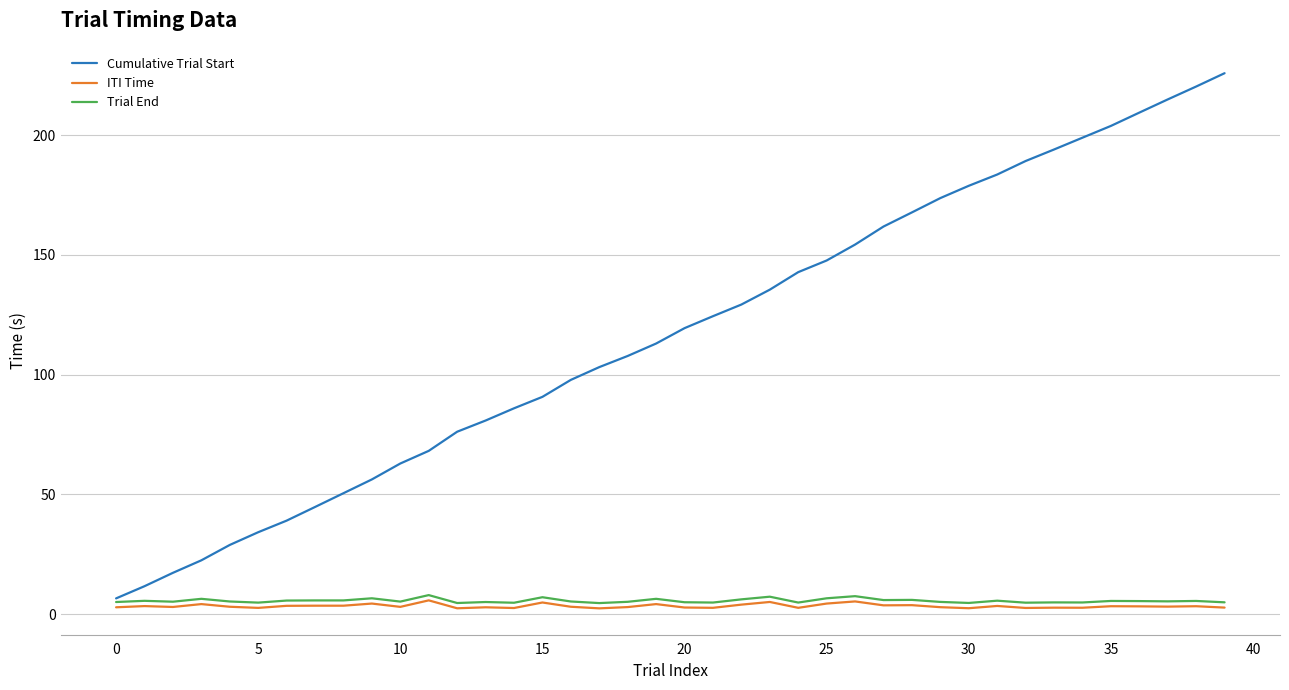

Does the chart have visible grid lines?

Yes